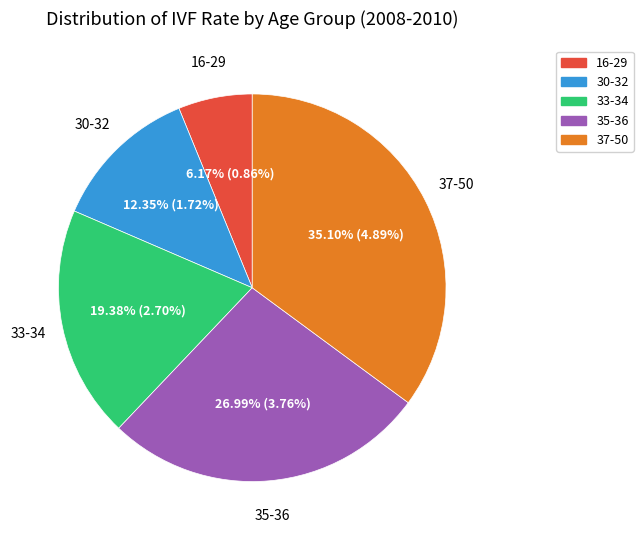

What percentage is the 35-36 slice, to the nearest percent?

27%